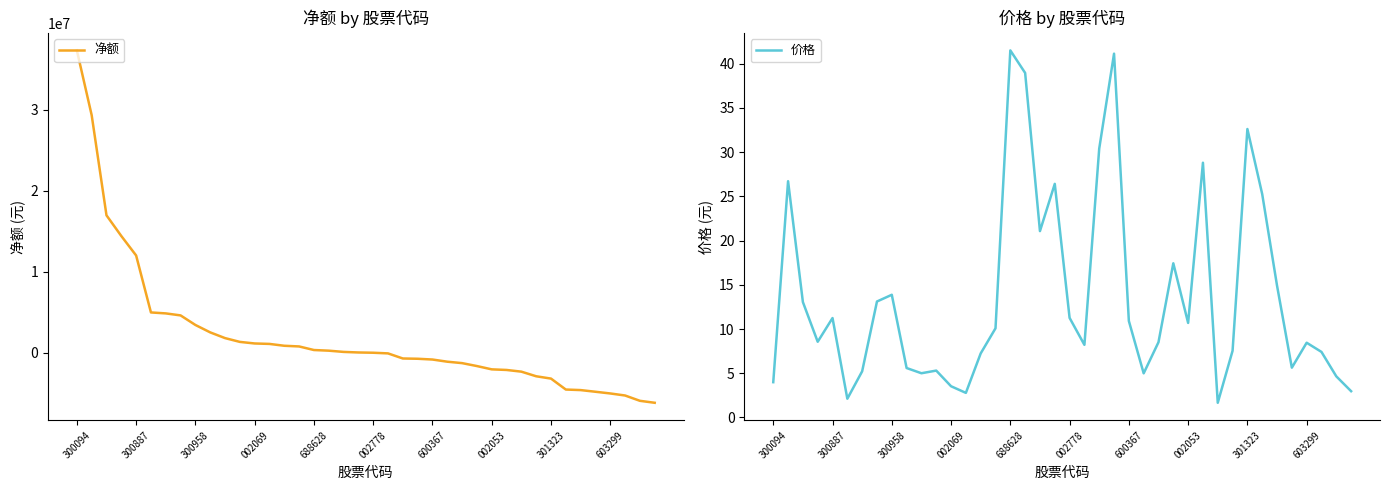

What is the value of the 净额 point at the 29th from the left?

-2053040.0